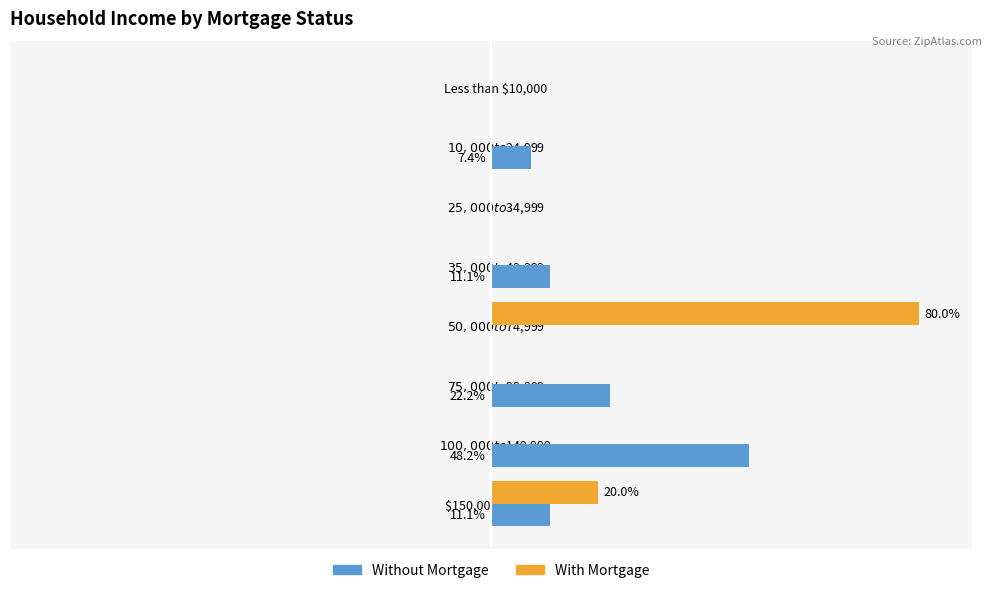

Which label corresponds to the largest value in the chart?

$50,000 to $74,999